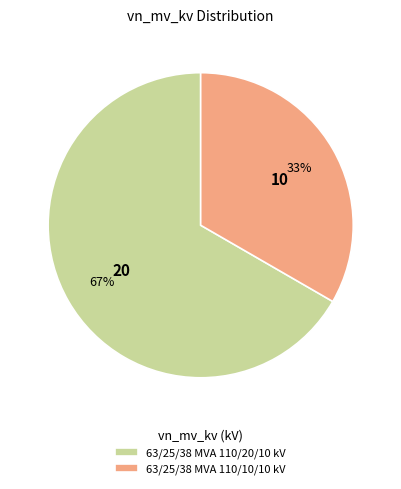

Is it true that 63/25/38 MVA 110/20/10 kV is 75% of the pie?

False